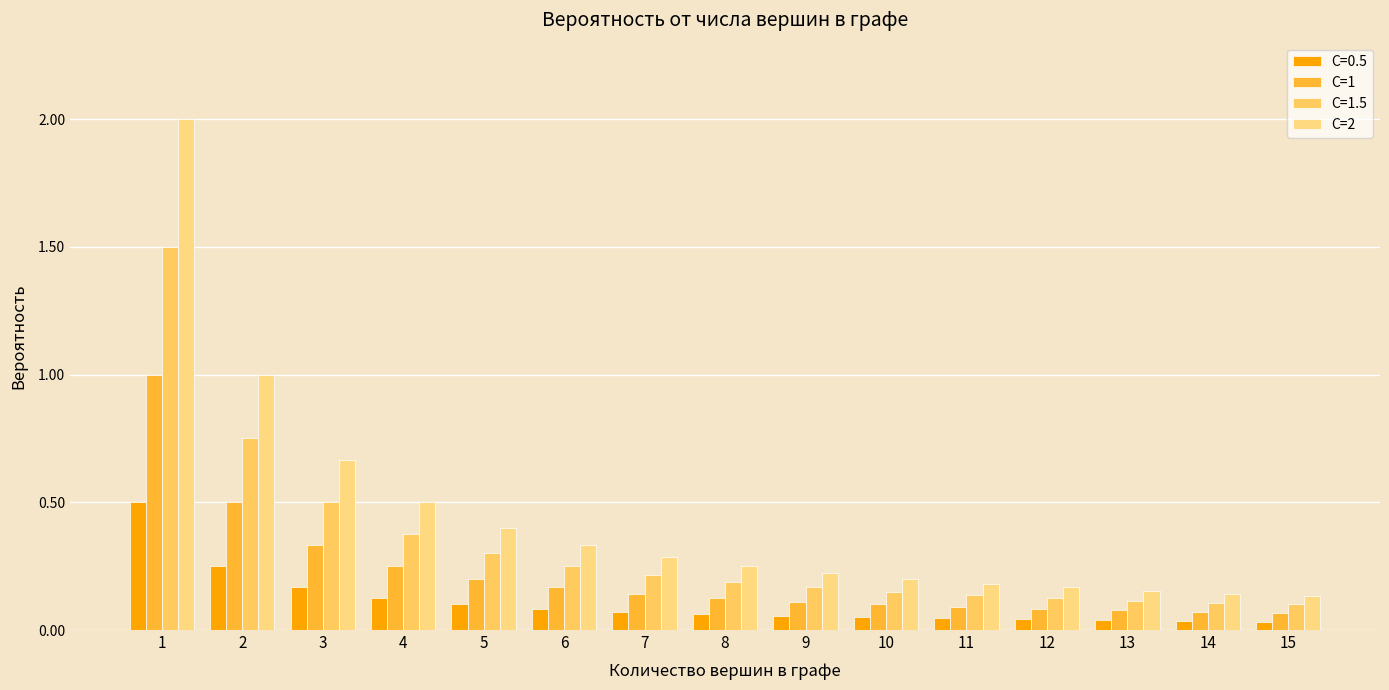

What is the value of the C=2 bar at the 14th from the left?

0.1